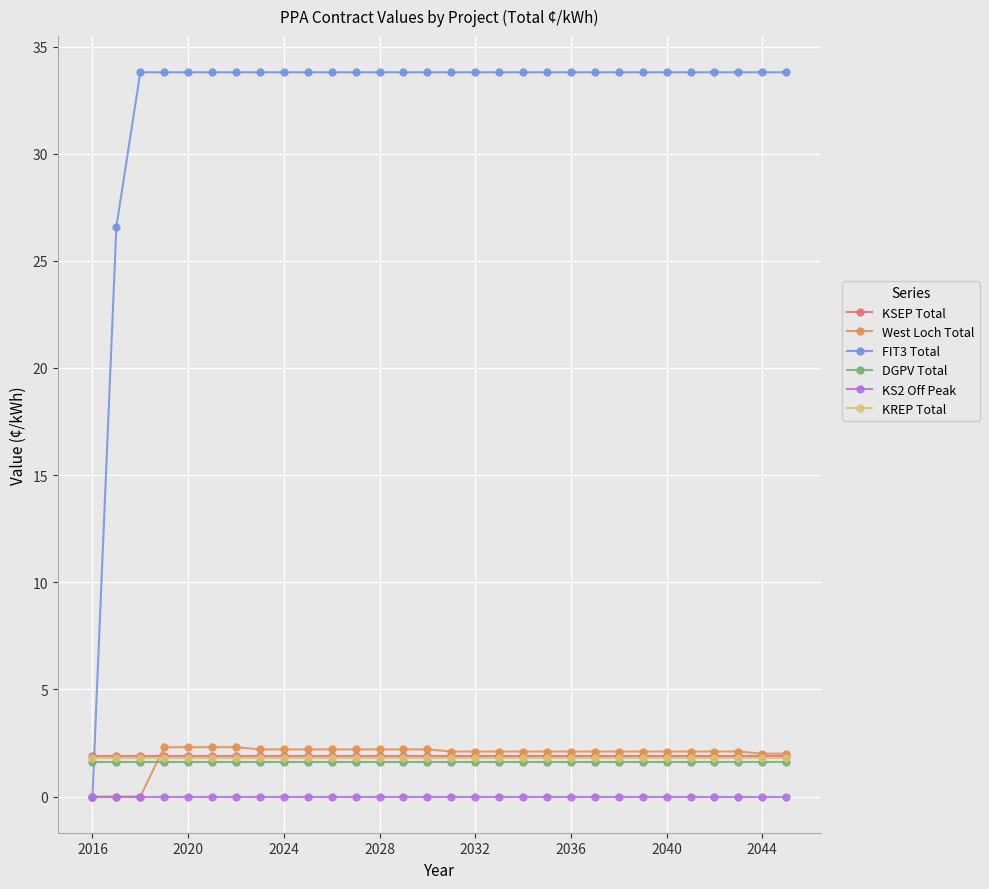

Which series has the widest spread of values?

FIT3 Total